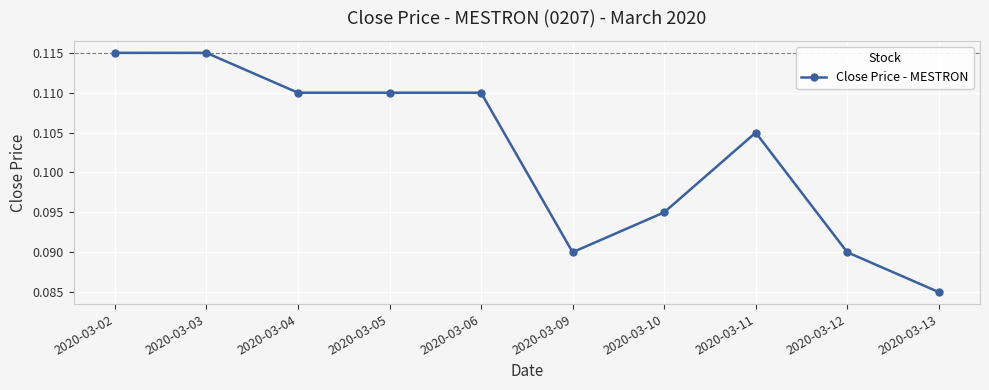

Which label corresponds to the smallest value in the chart?

2020-03-13